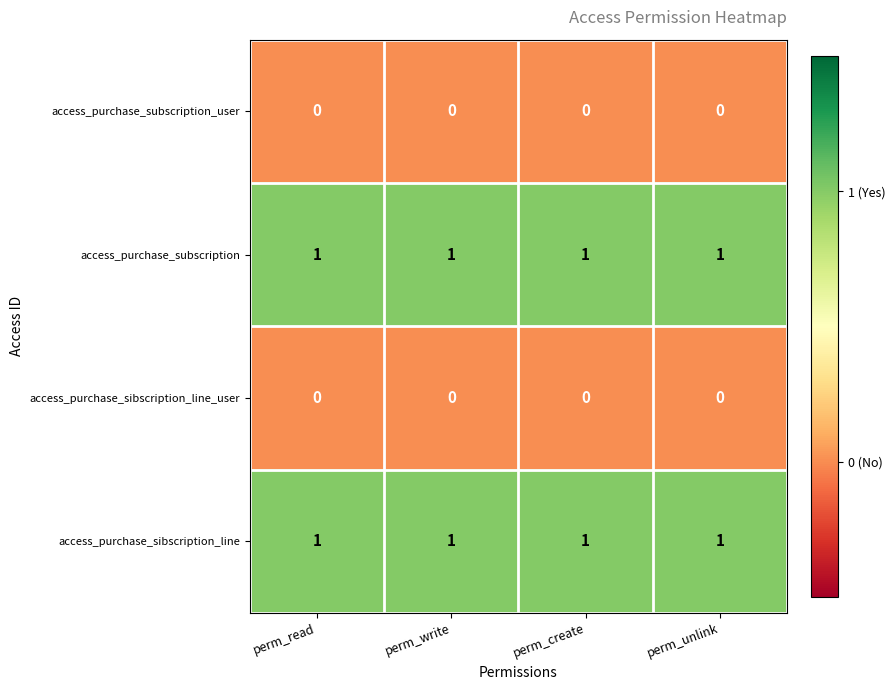

The value of access_purchase_subscription_user at perm_create is 0. True or false?

True